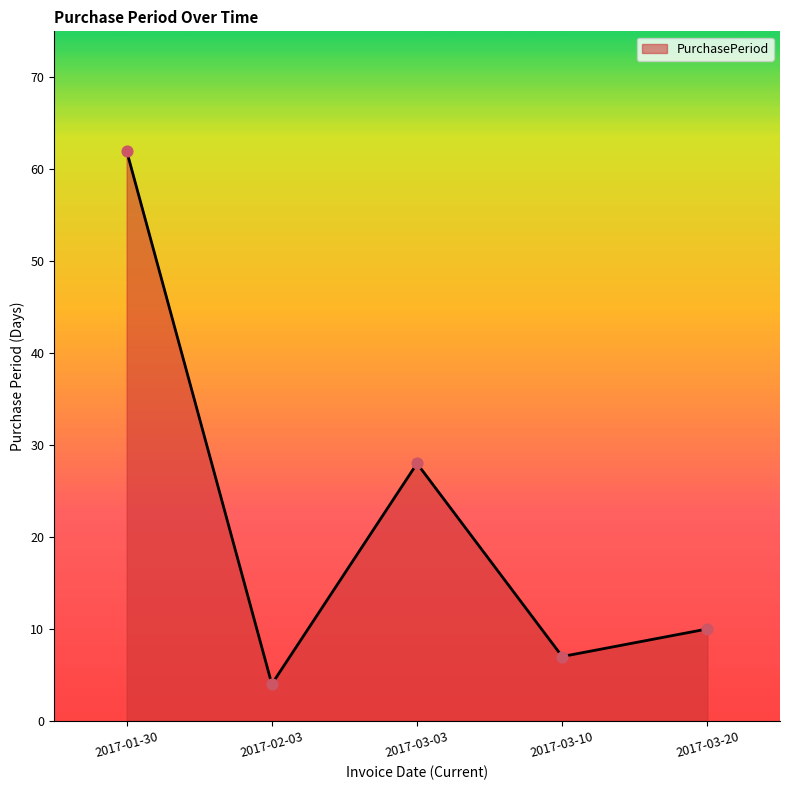

Which has a higher value, 2017-03-03 or 2017-02-03?

2017-03-03